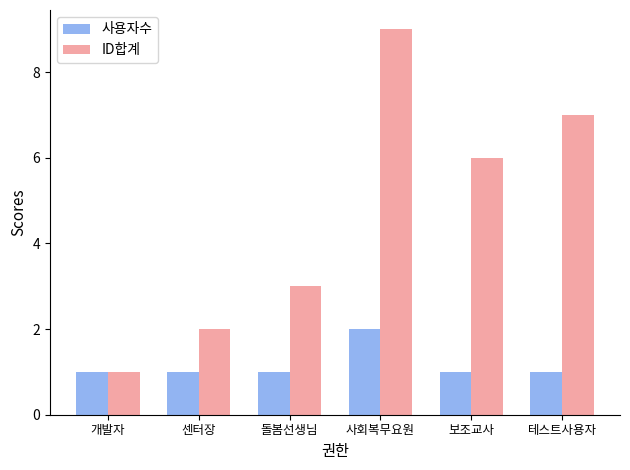

Between 보조교사 and 테스트사용자, which series saw the biggest shift?

ID합계